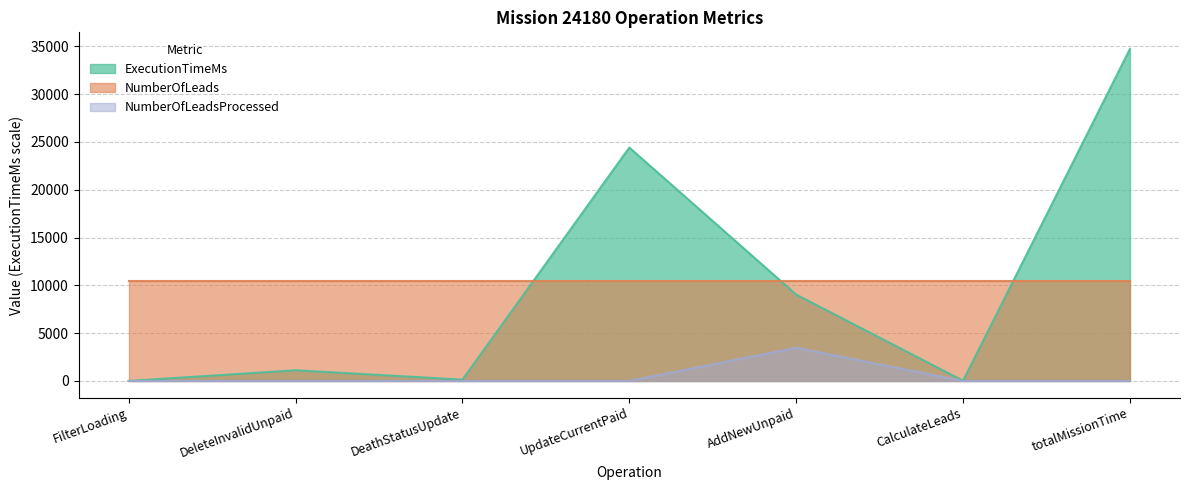

What is the spread (max minus min) of values at UpdateCurrentPaid?

24417.0